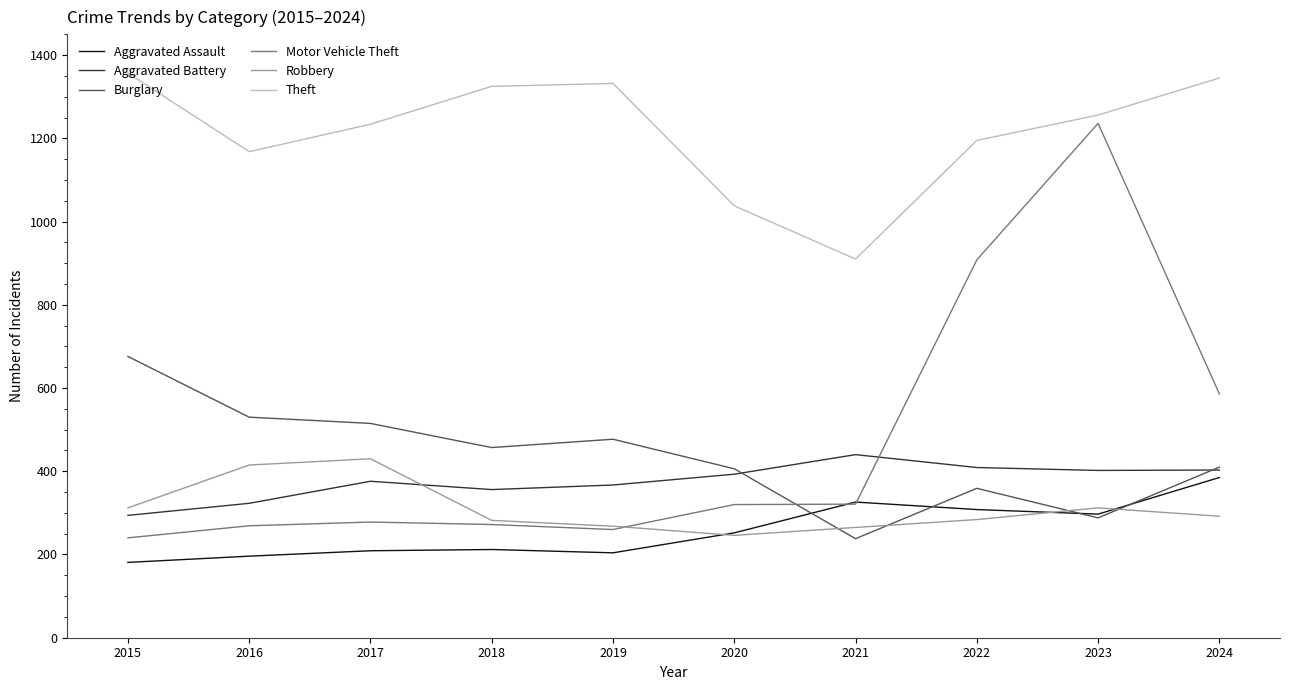

The value of Aggravated Battery at 2024 is 403. True or false?

True